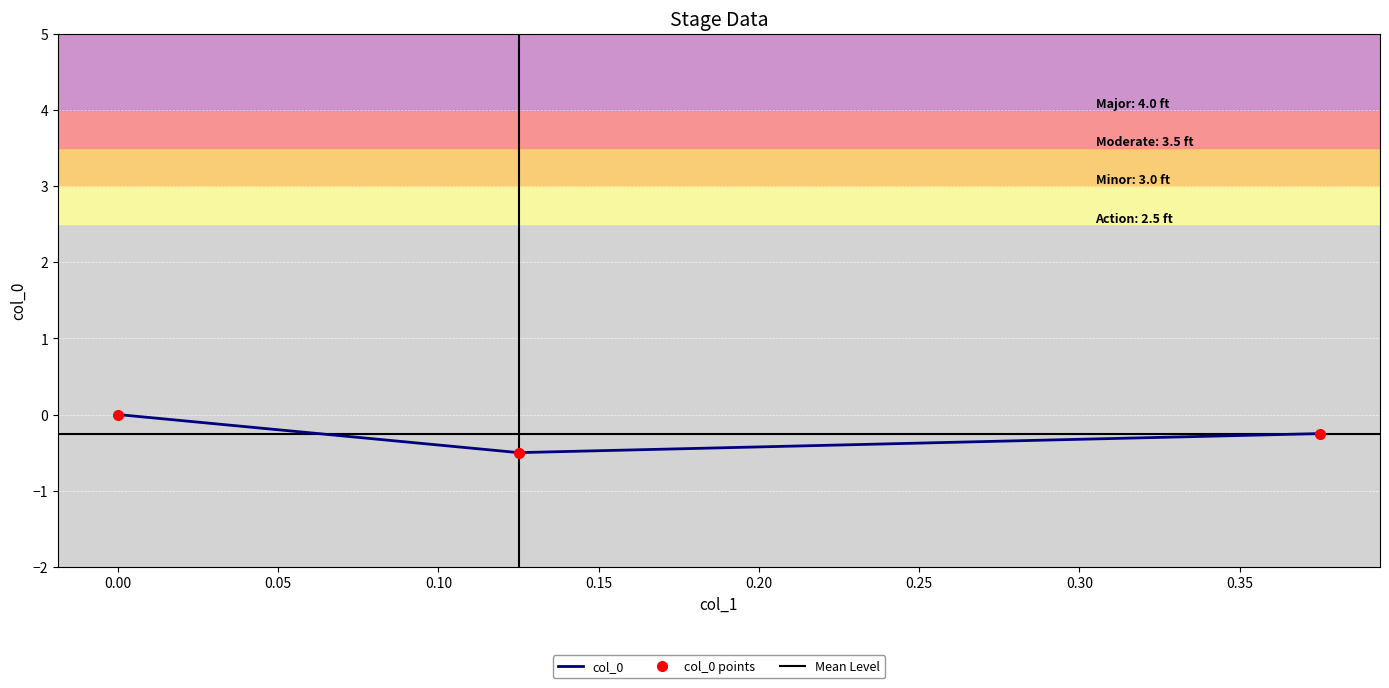

What is the smallest value displayed?

-0.5